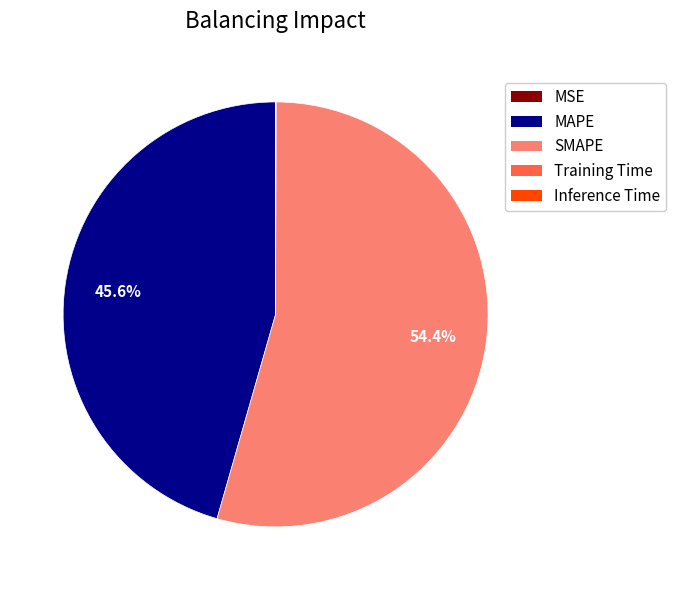

What is the ratio of the value at SMAPE to the value at MAPE?

1.2